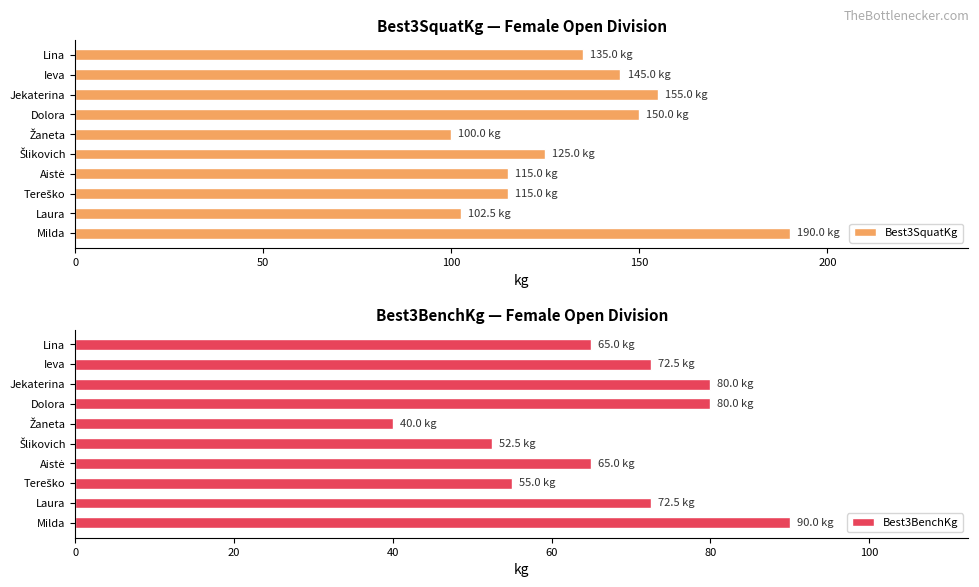

How many categories are shown in the chart?

10